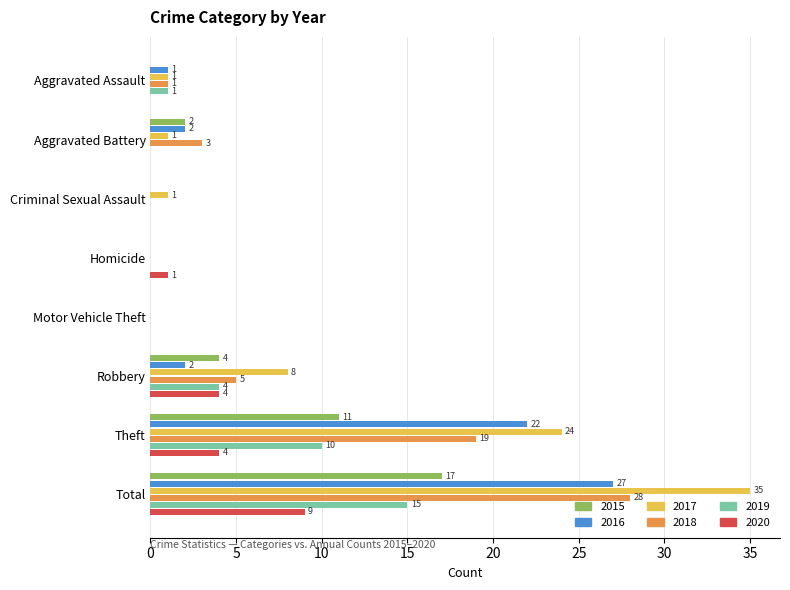

Which series has the largest total across all categories?

2017